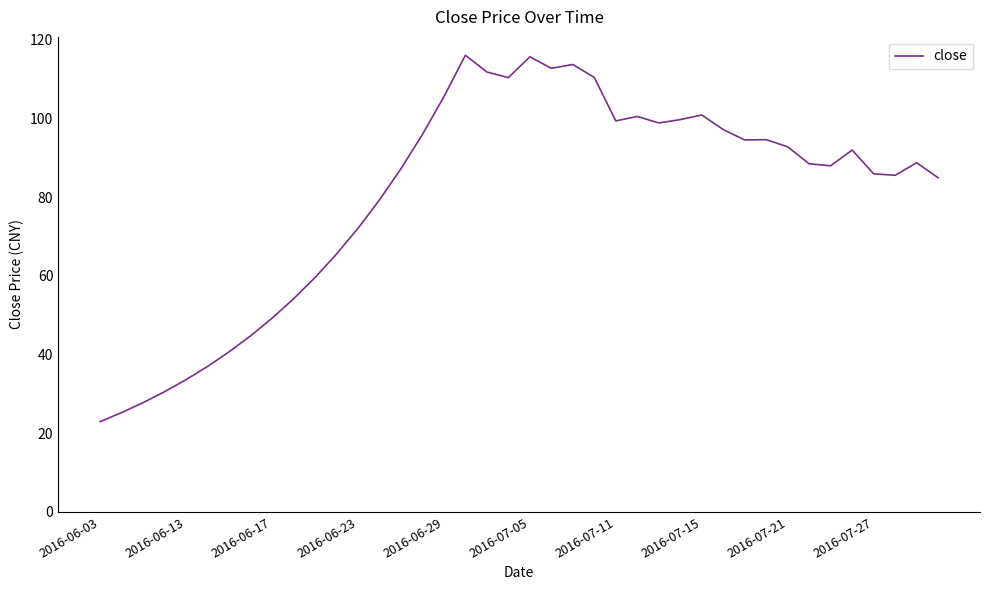

What is the difference between the second highest and second lowest values?

90.4